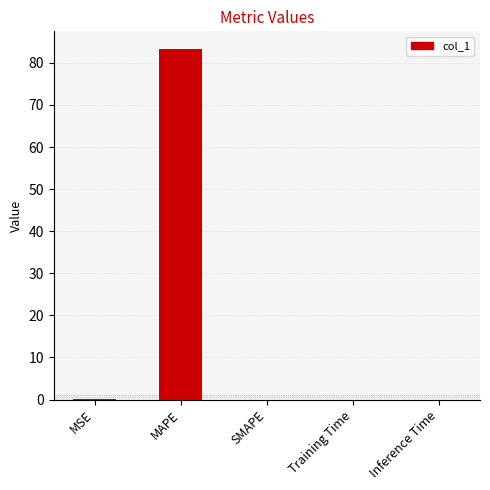

How many distinct data groups are displayed?

1